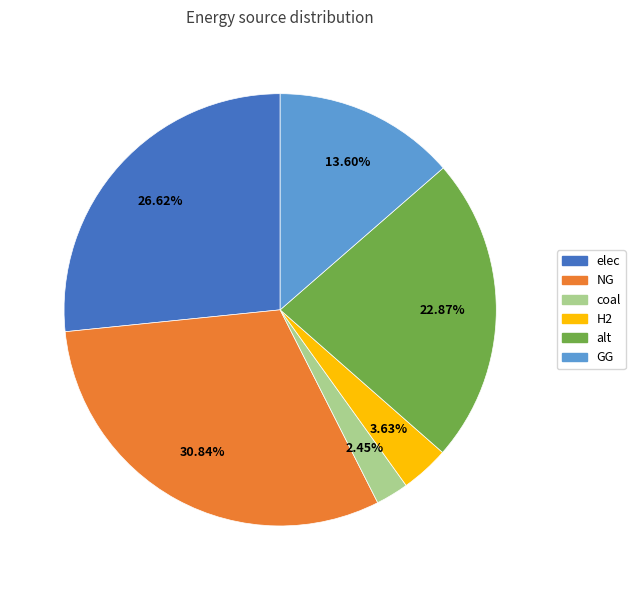

Rank the categories by value from lowest to highest.

coal, H2, GG, alt, elec, NG